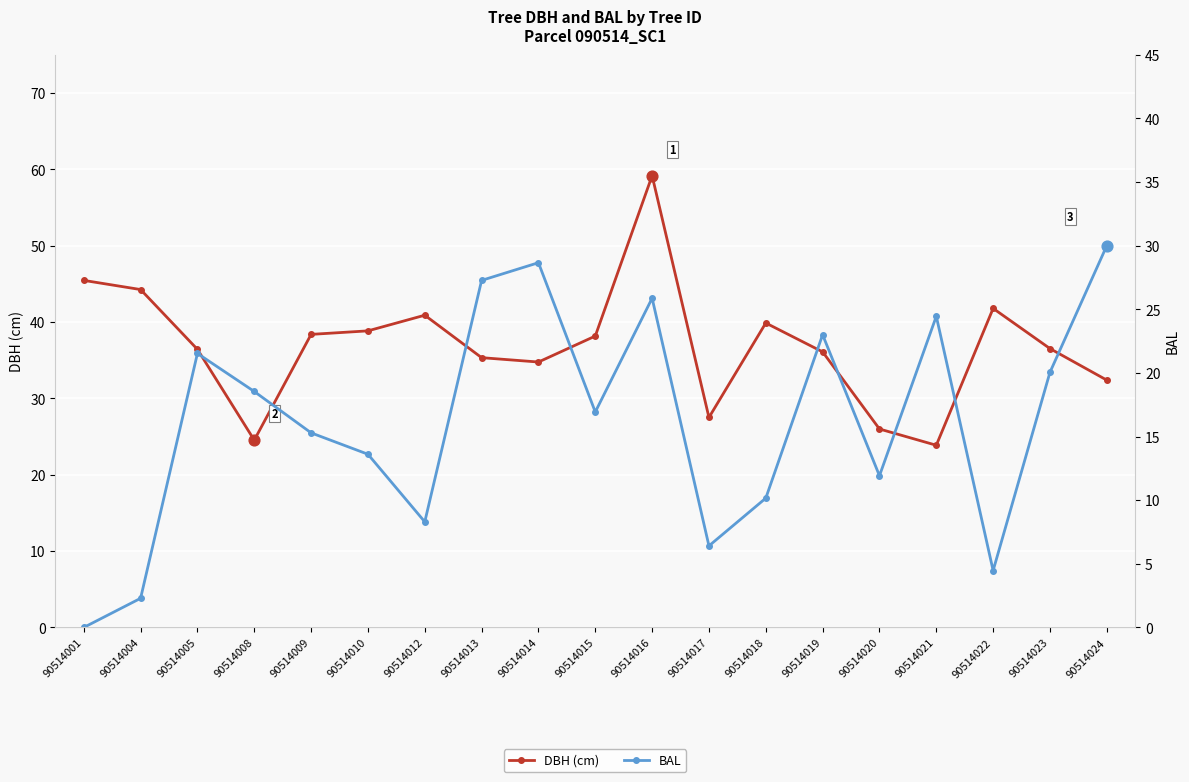

Which series has the widest spread of Y values?

DBH (cm)